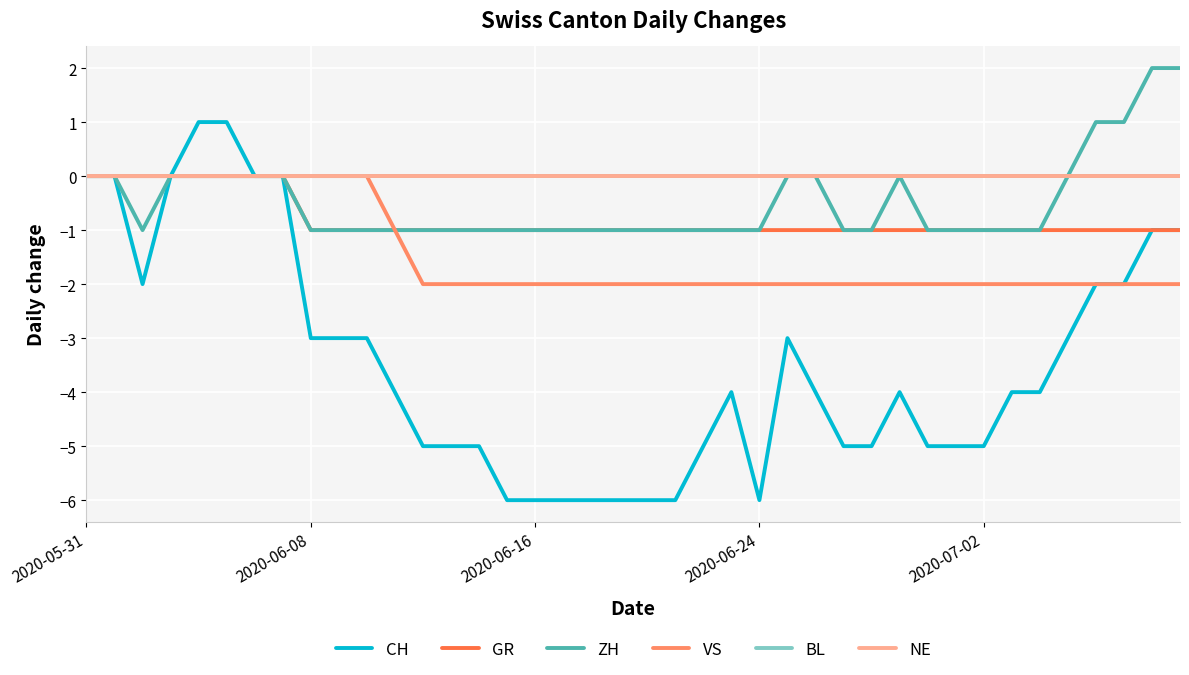

True or false: CH and BL cross at least once.

False